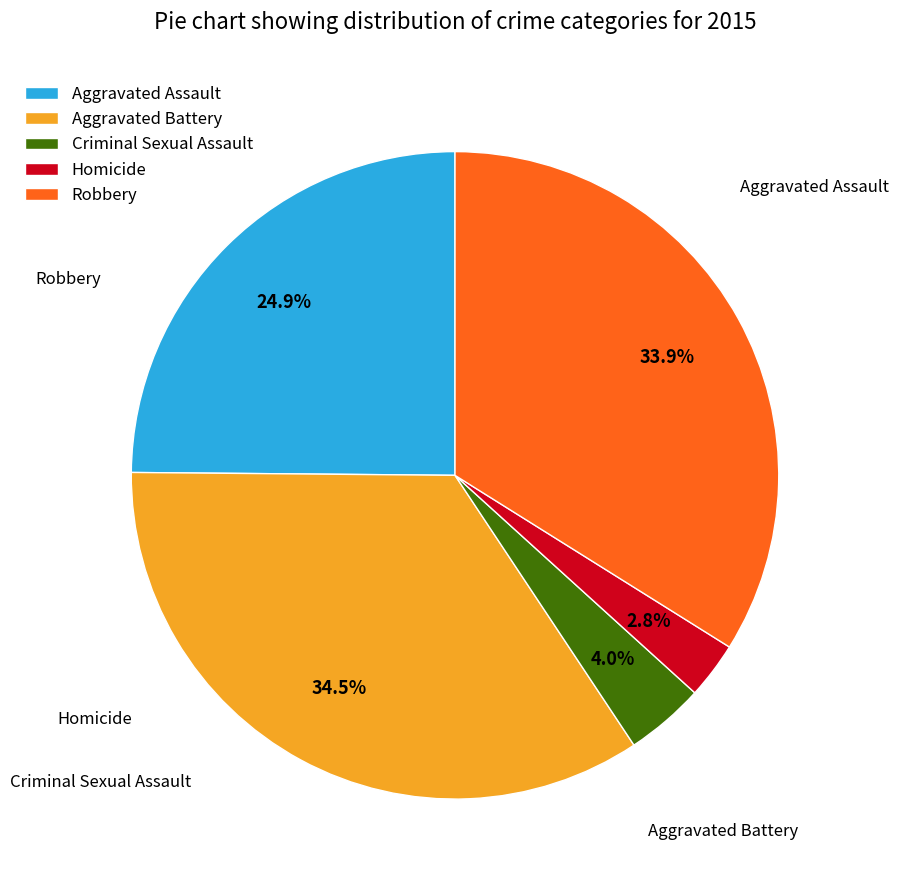

Combined, do Aggravated Battery and Aggravated Assault account for over 50%?

Yes